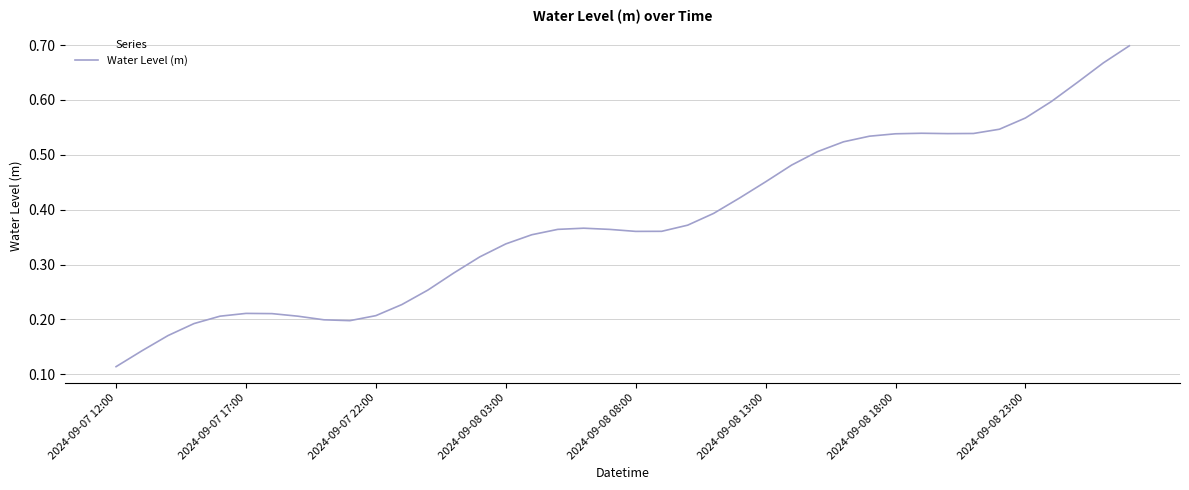

Is this an area chart (filled region under the line)?

No